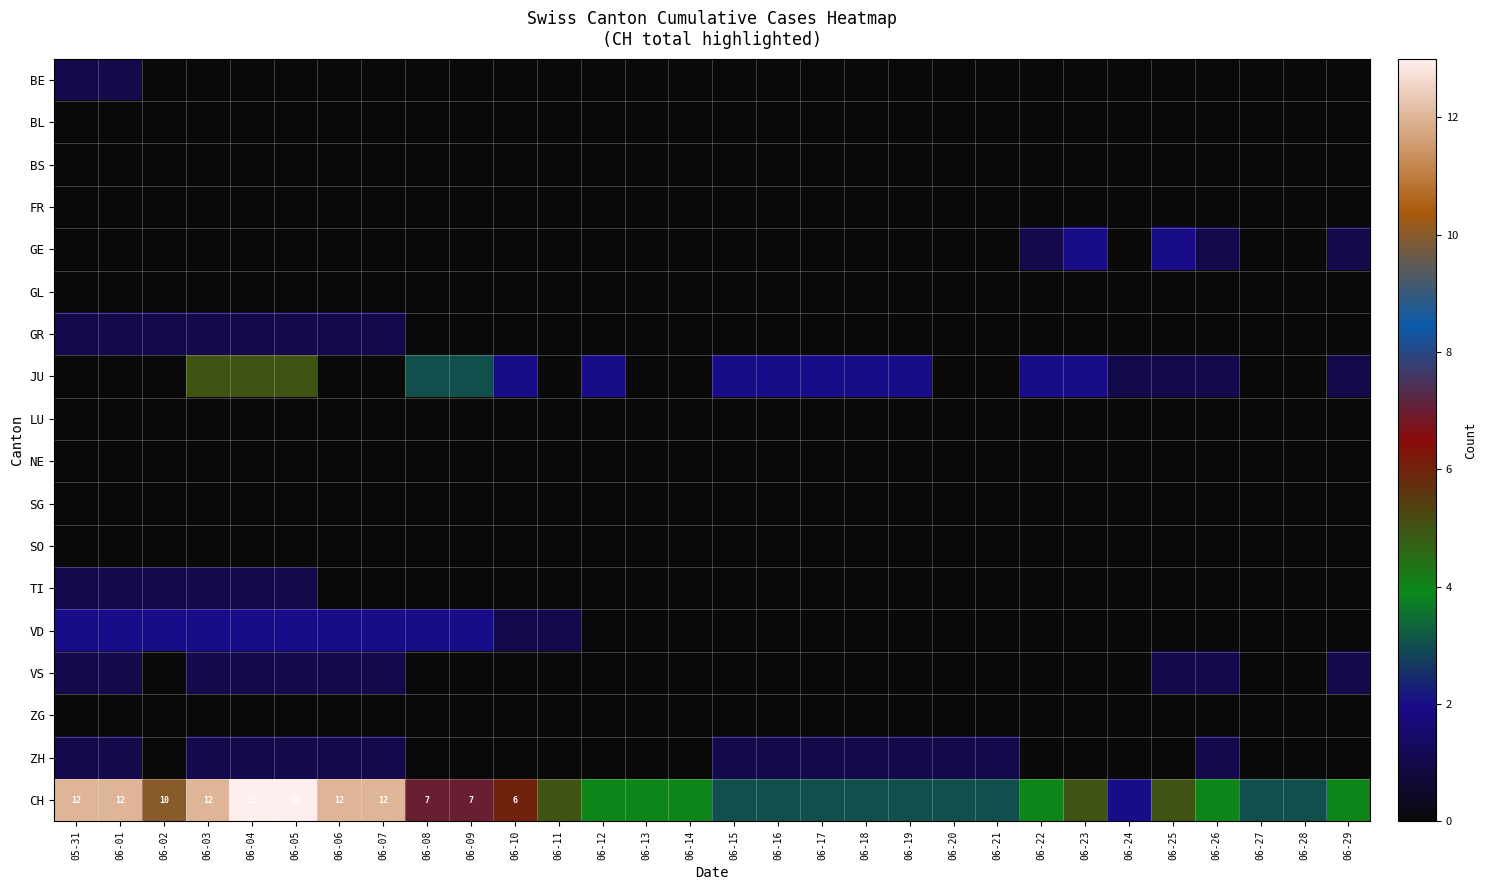

The CH series shows 12 at 06-03. True or false?

True